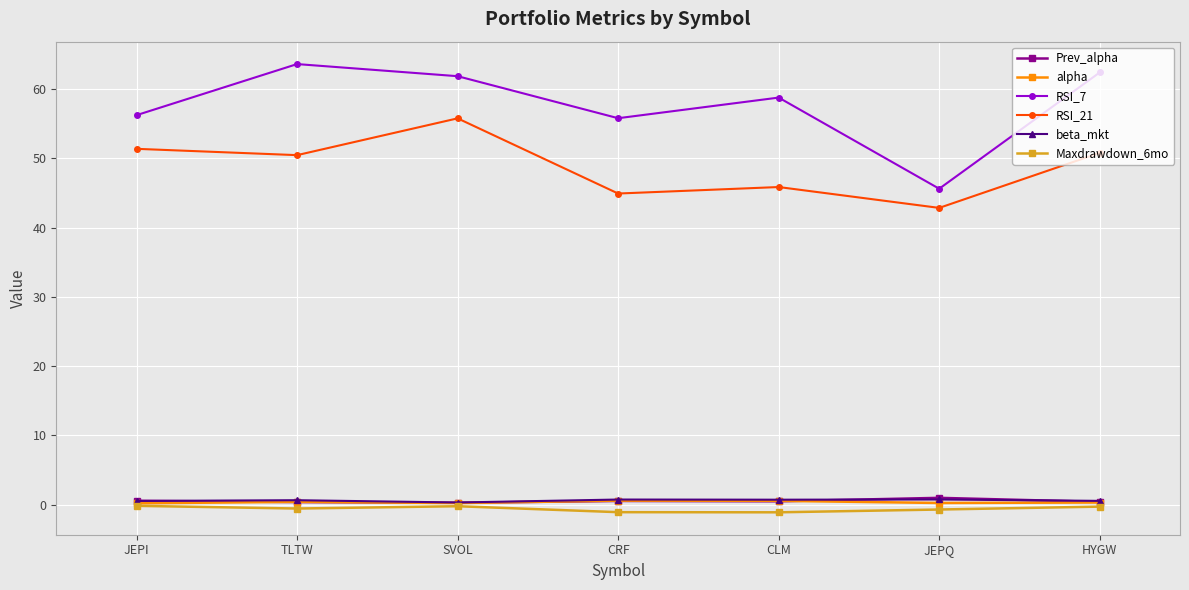

Is the value of Maxdrawdown_6mo at CRF greater than the value of Prev_alpha at HYGW?

No